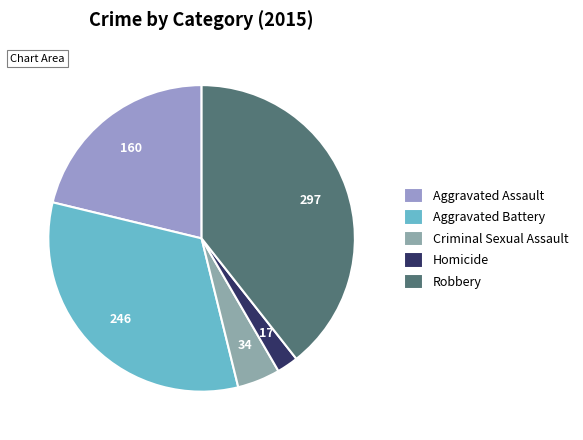

What percentage is the Aggravated Assault slice, to the nearest percent?

21%